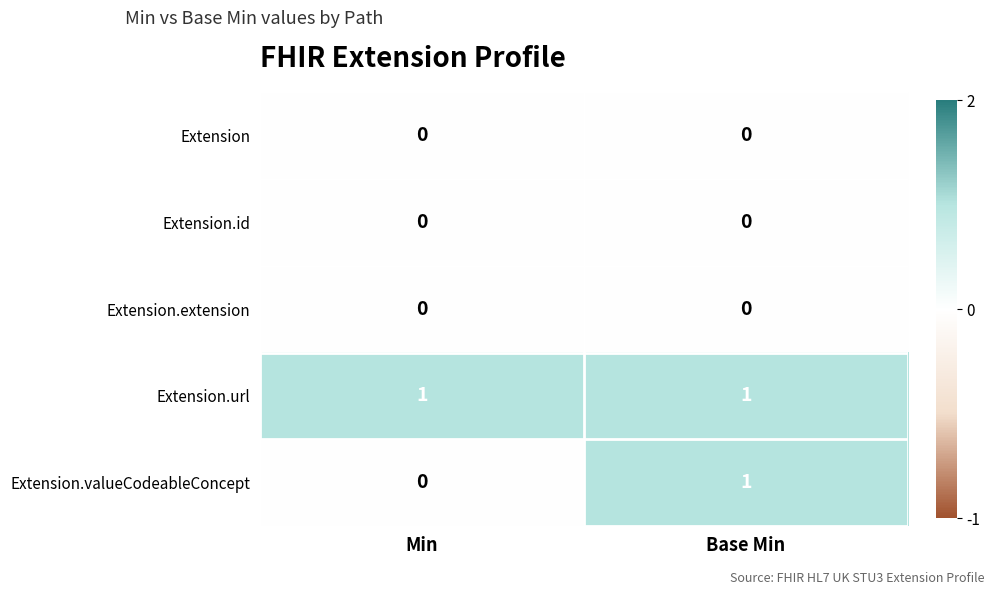

What is the difference between the highest and lowest values at Base Min?

1